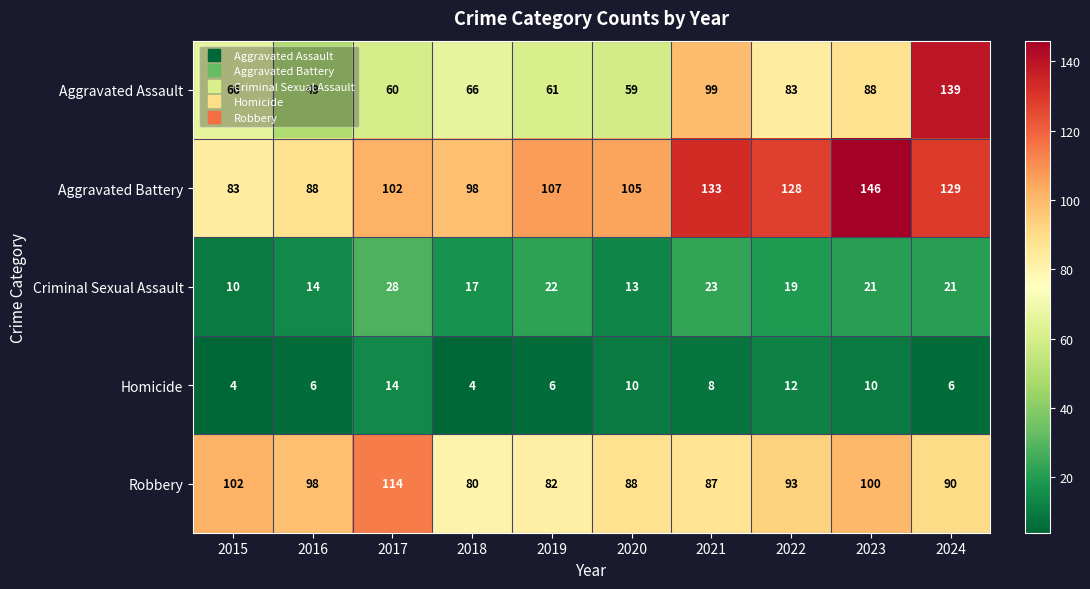

Is it true that Aggravated Assault equals 139 at 2024?

True